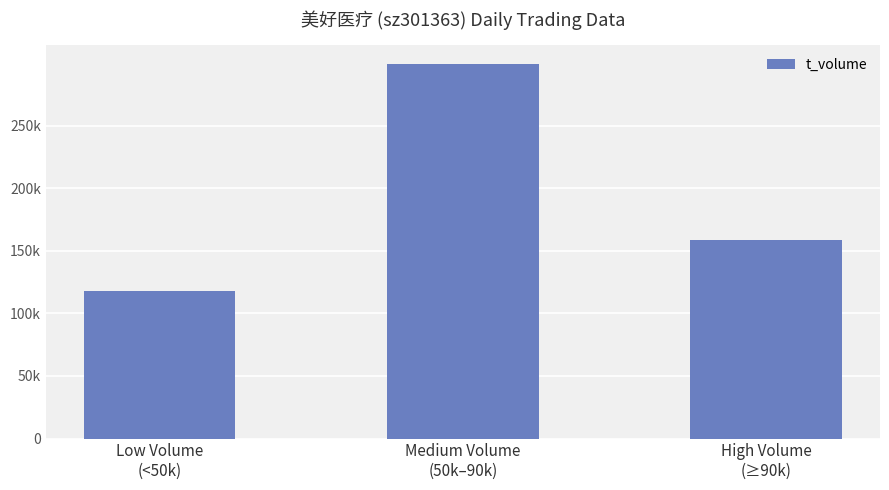

What is the greatest value displayed?

299371